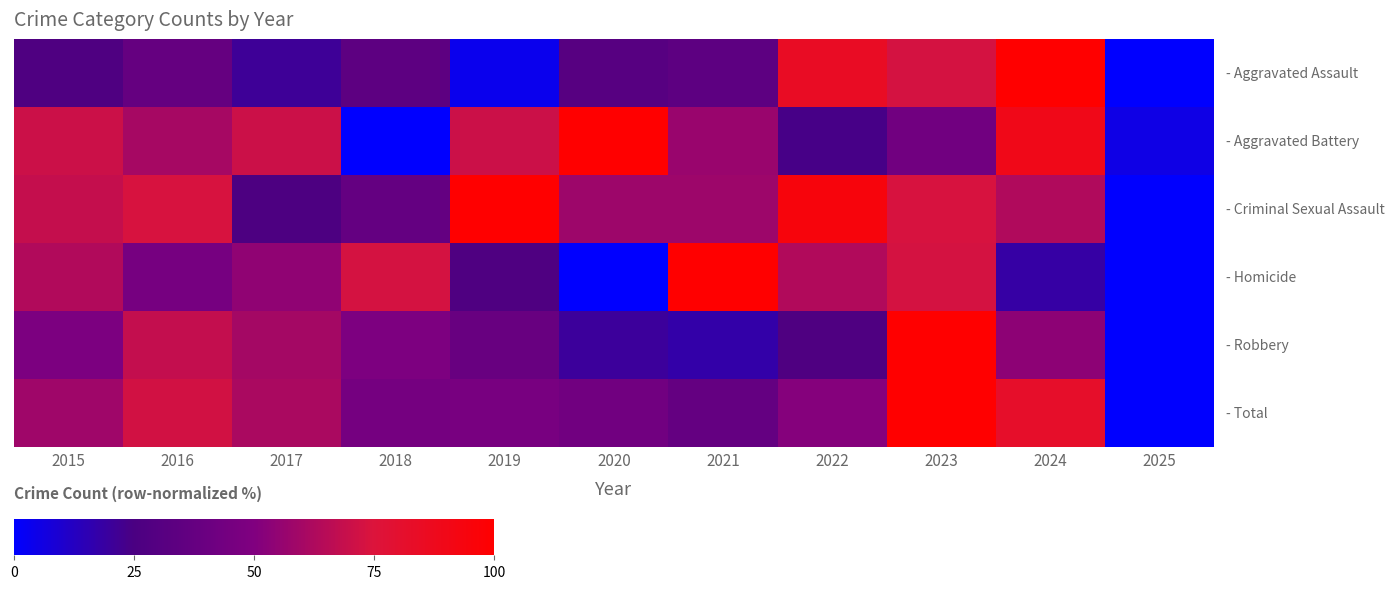

How many categories are shown in the chart?

11